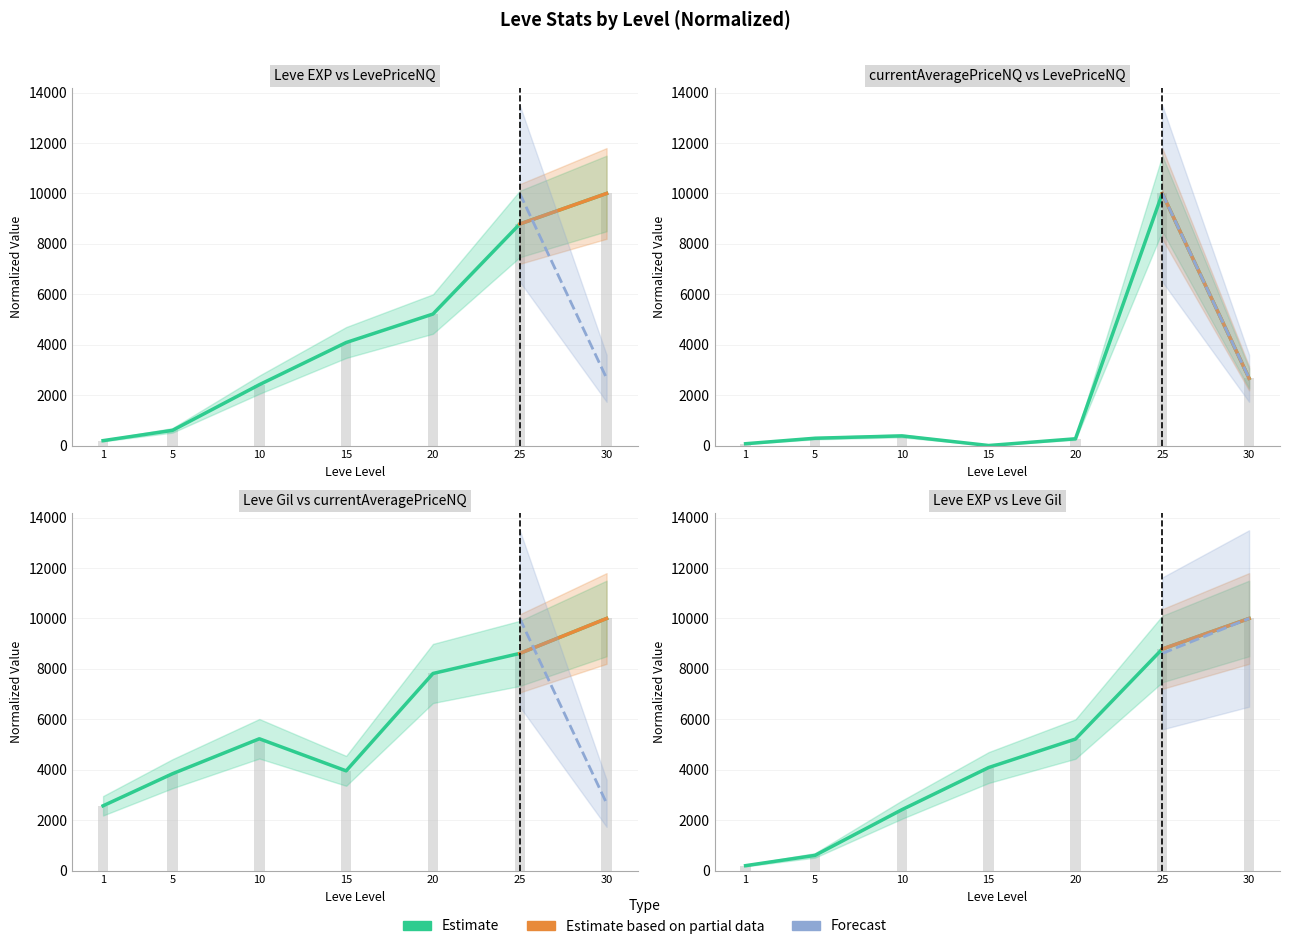

What value does the LevePriceNQ series have at 5?

288.4